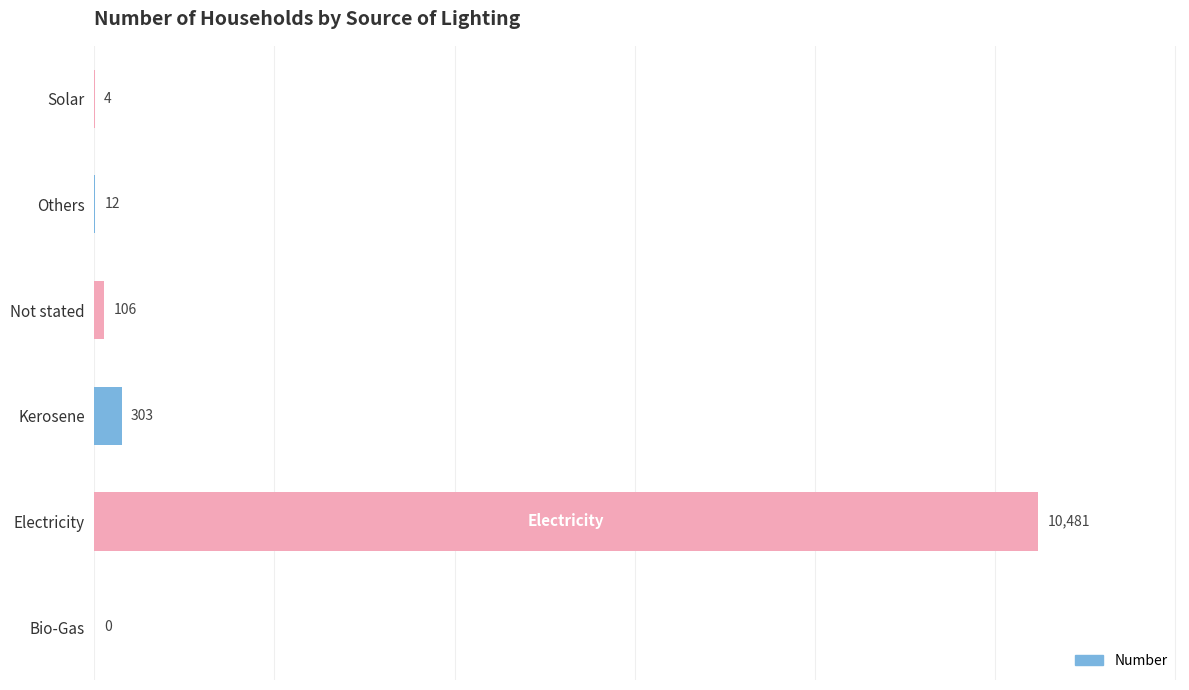

Count the number of data series in this chart.

1